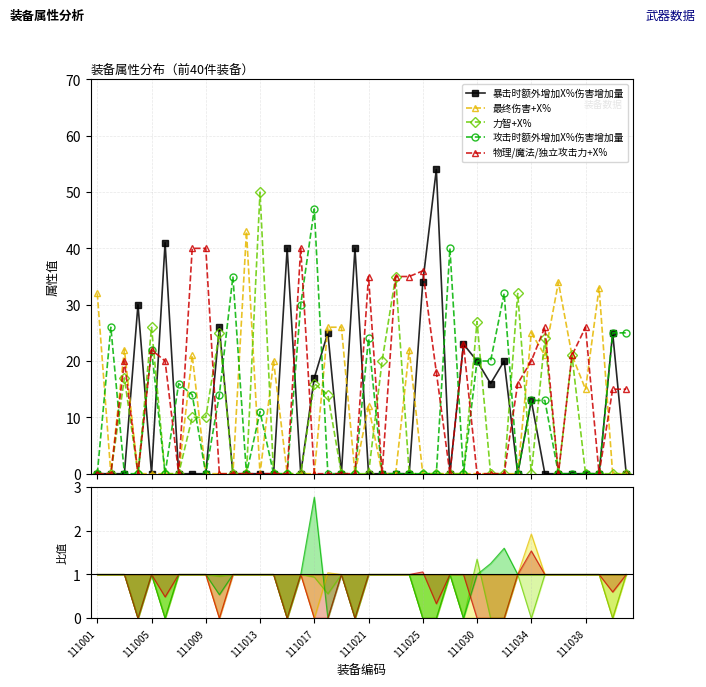

How many lines are shown in the chart?

5